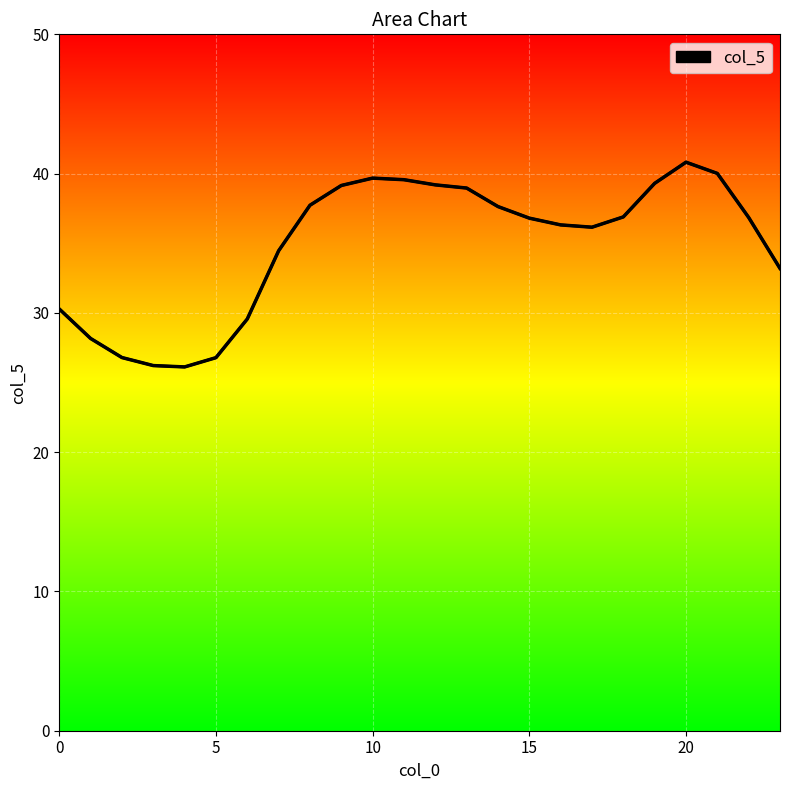

What is the difference between the maximum and minimum values?

14.7